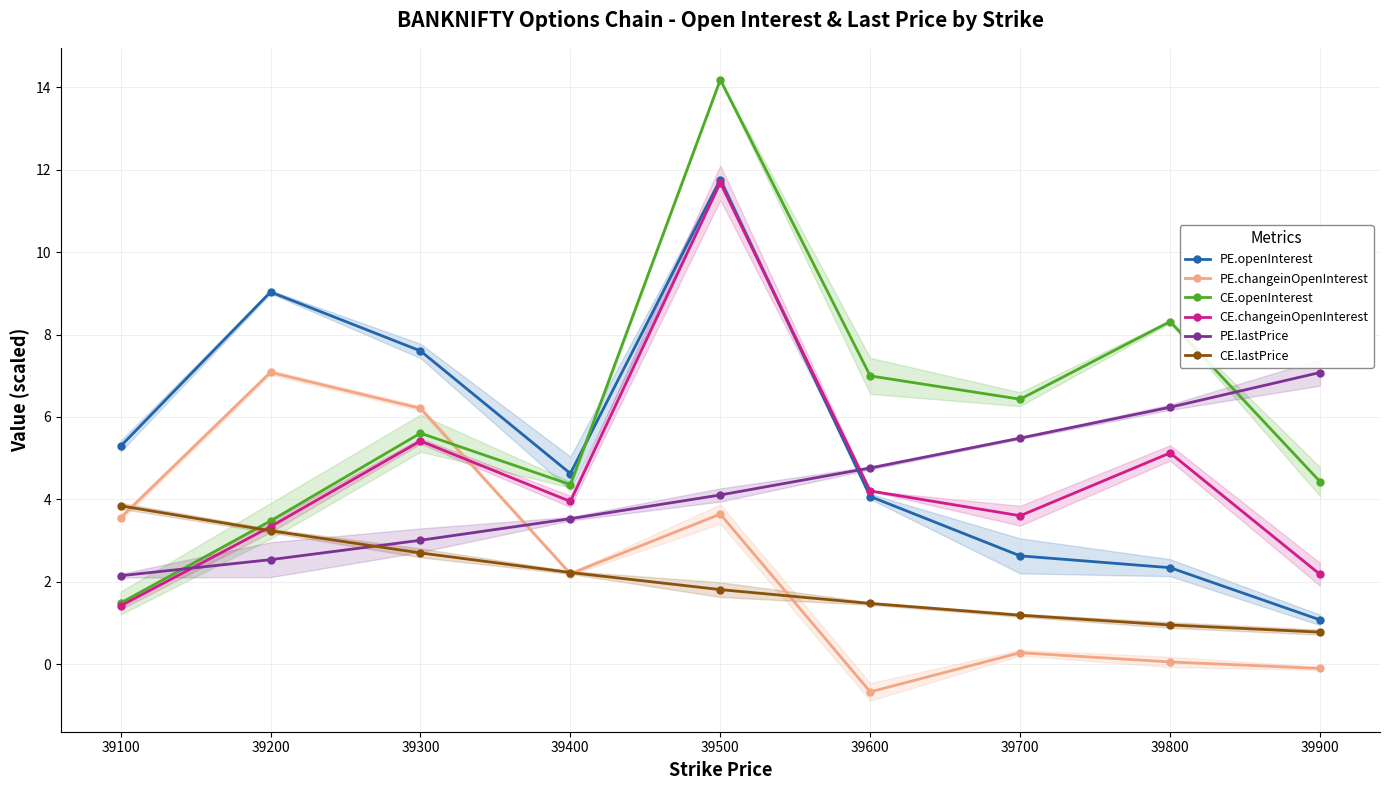

How many times do CE.changeinOpenInterest and PE.openInterest cross each other?

1